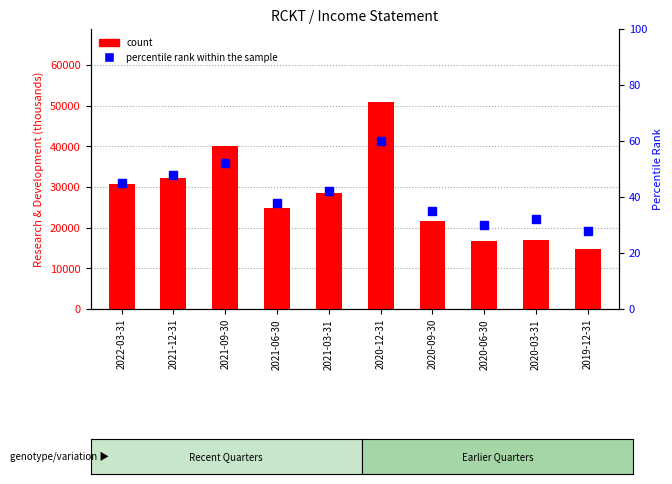

Which series has the widest spread of Y values?

count